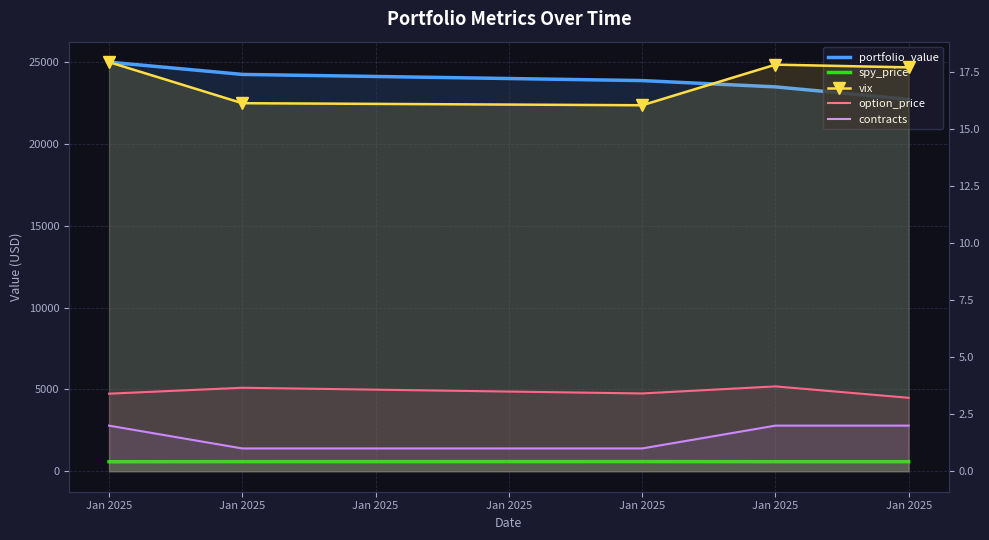

Which series changed the most between Jan 2025 and Jan 2025?

portfolio_value